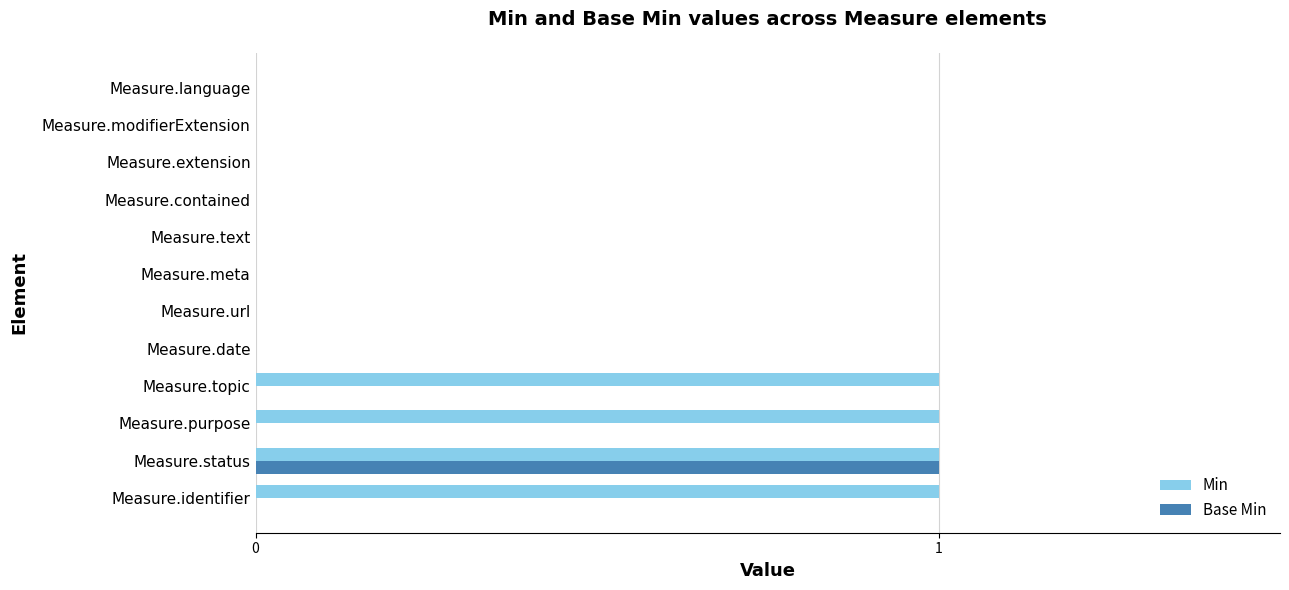

At which label does Base Min reach its peak?

Measure.status